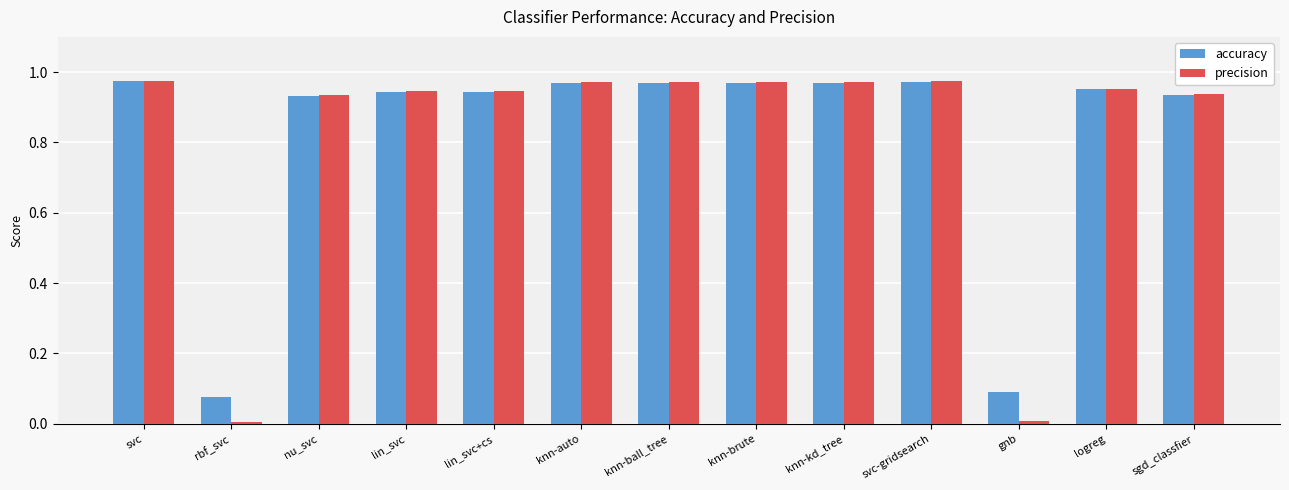

Count the number of categories in the chart.

13